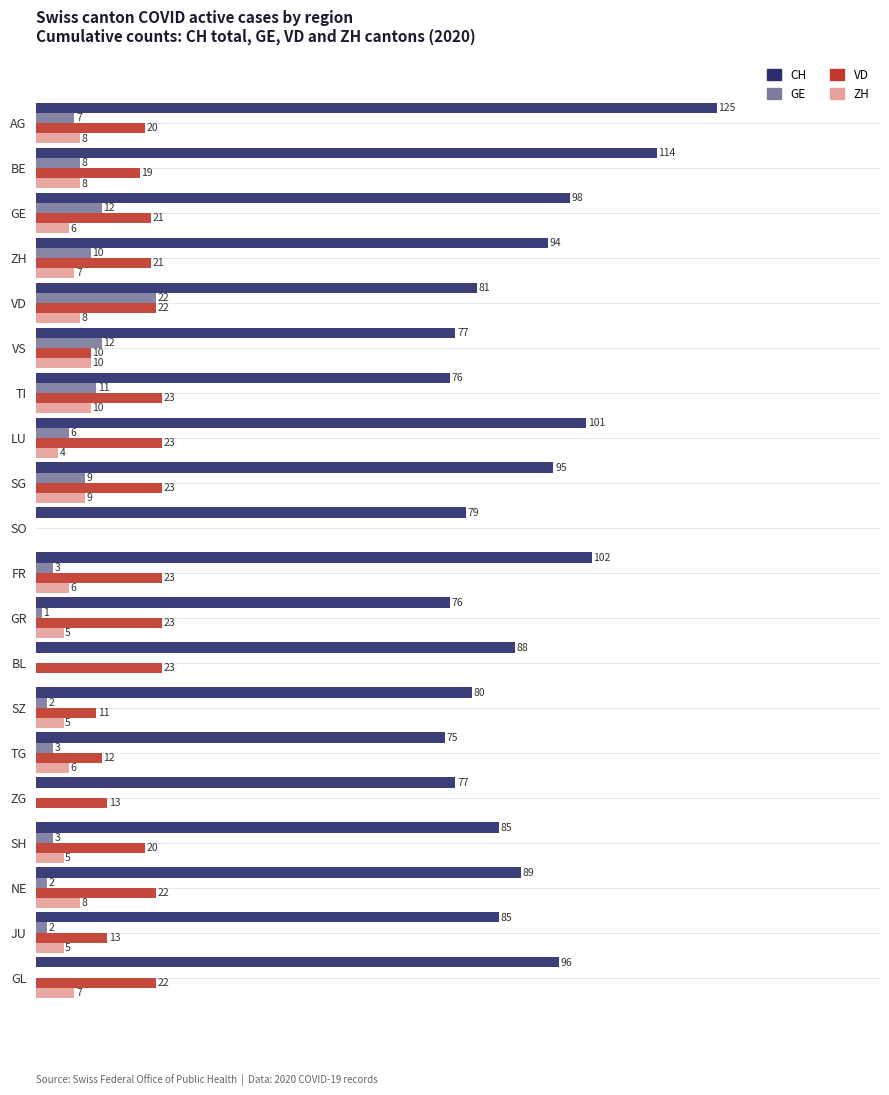

Which label corresponds to the largest value in the chart?

AG